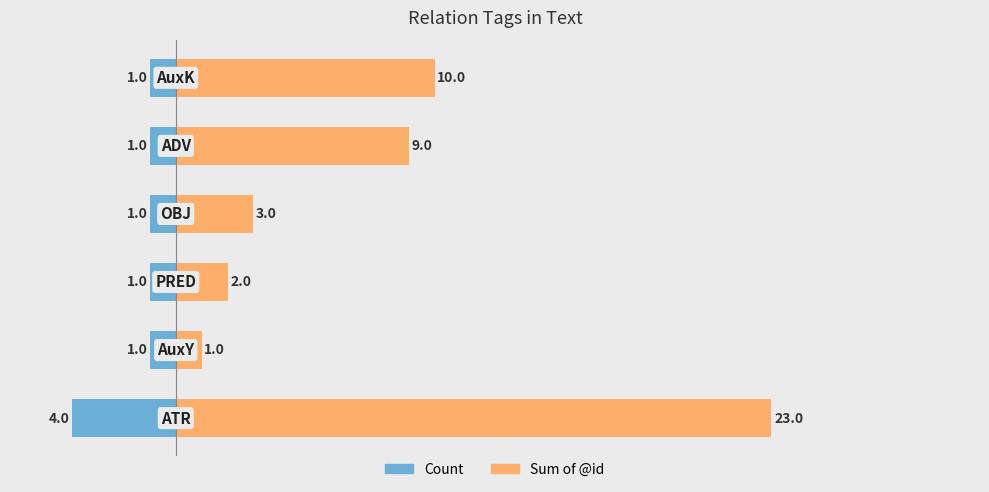

What are all the series names shown in the legend?

Count, Sum of @id